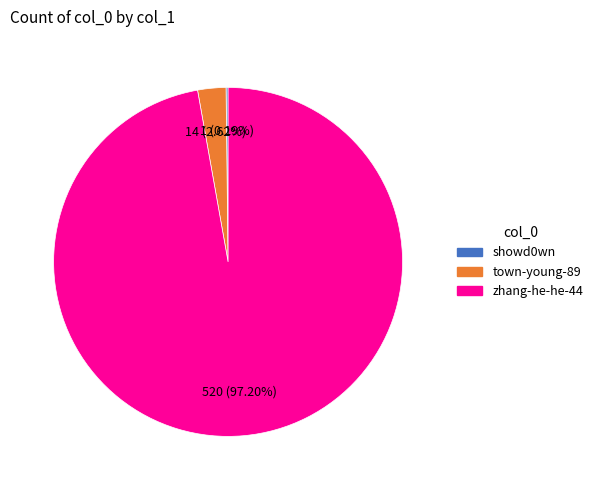

Does town-young-89 represent more than half of the total?

No